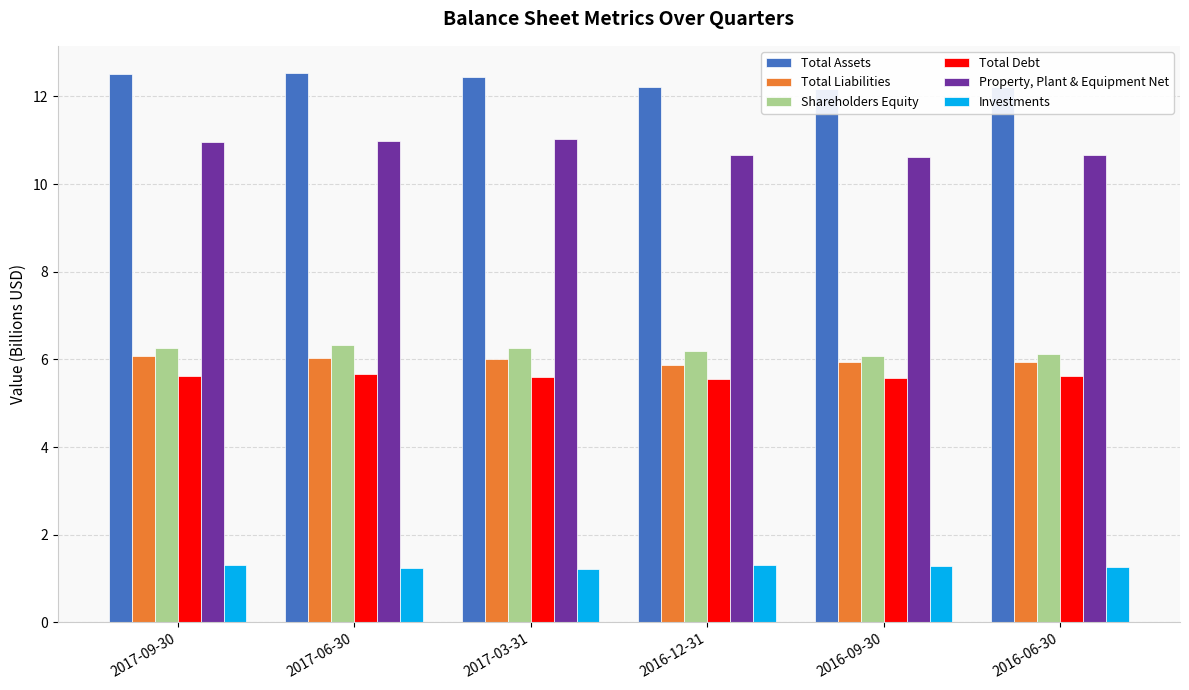

What is the label of the 1st bar from the left?

2017-09-30